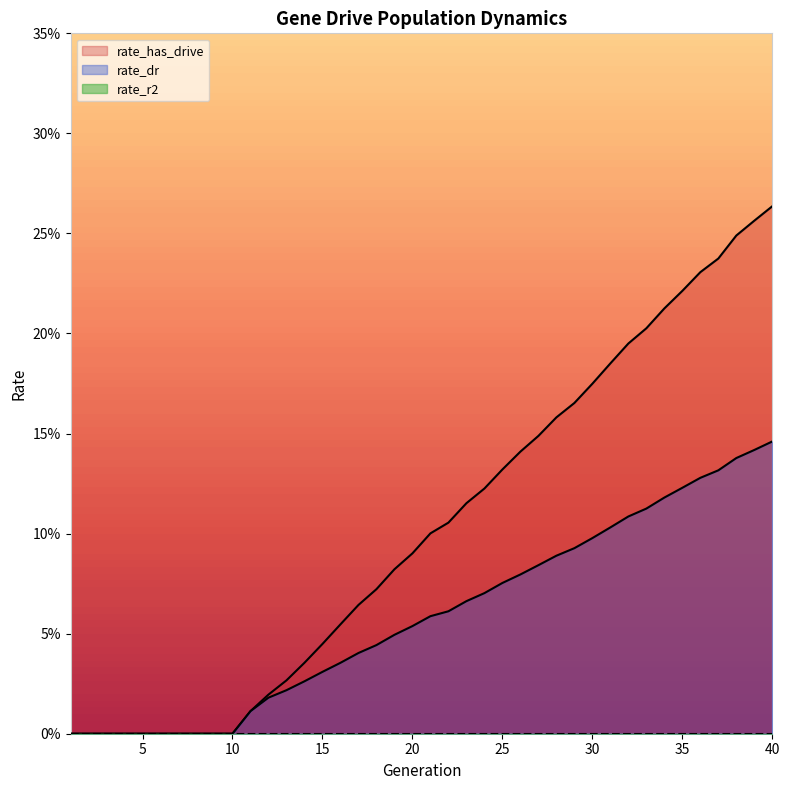

Rank the series at 4 from lowest to highest value.

rate_dr, rate_has_drive